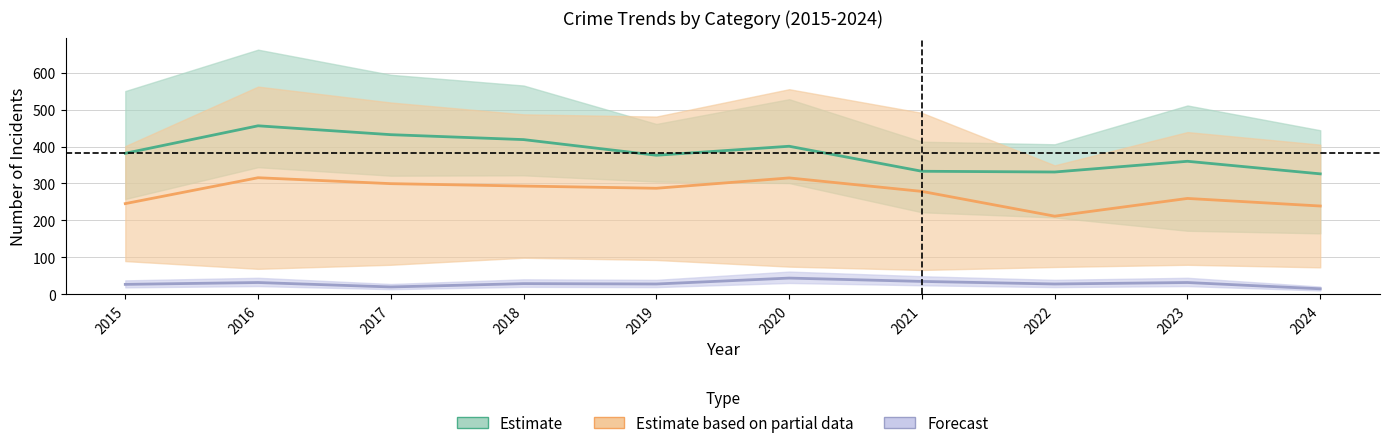

Which category has the lowest value in the Estimate series?

2024